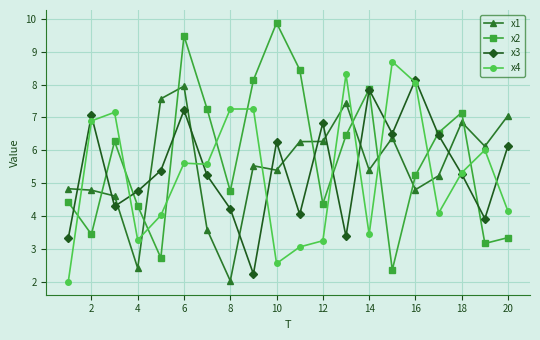

Is this an area chart (filled region under the line)?

No